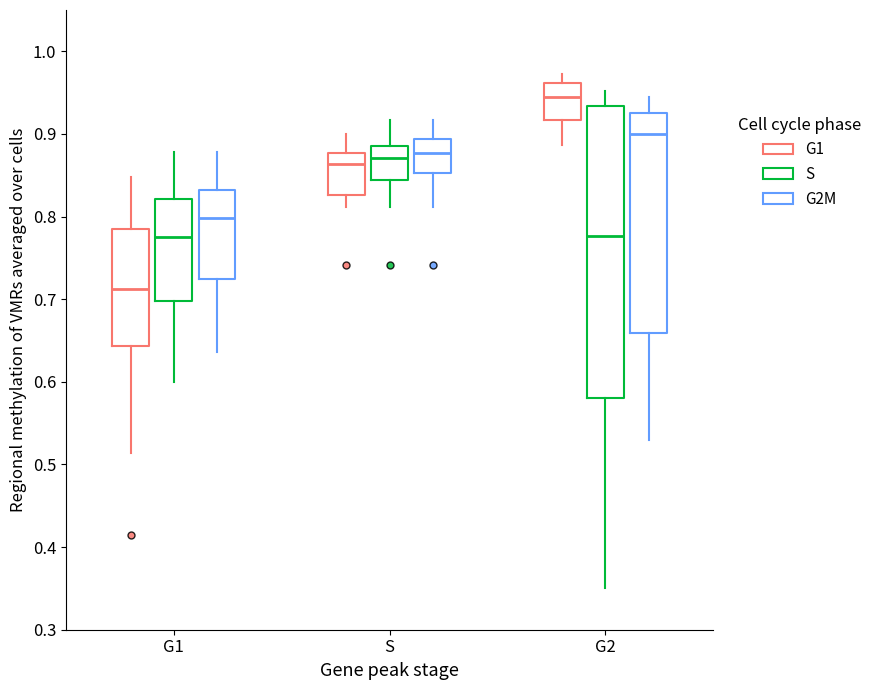

Which box has the highest median line?

G2 (G1)